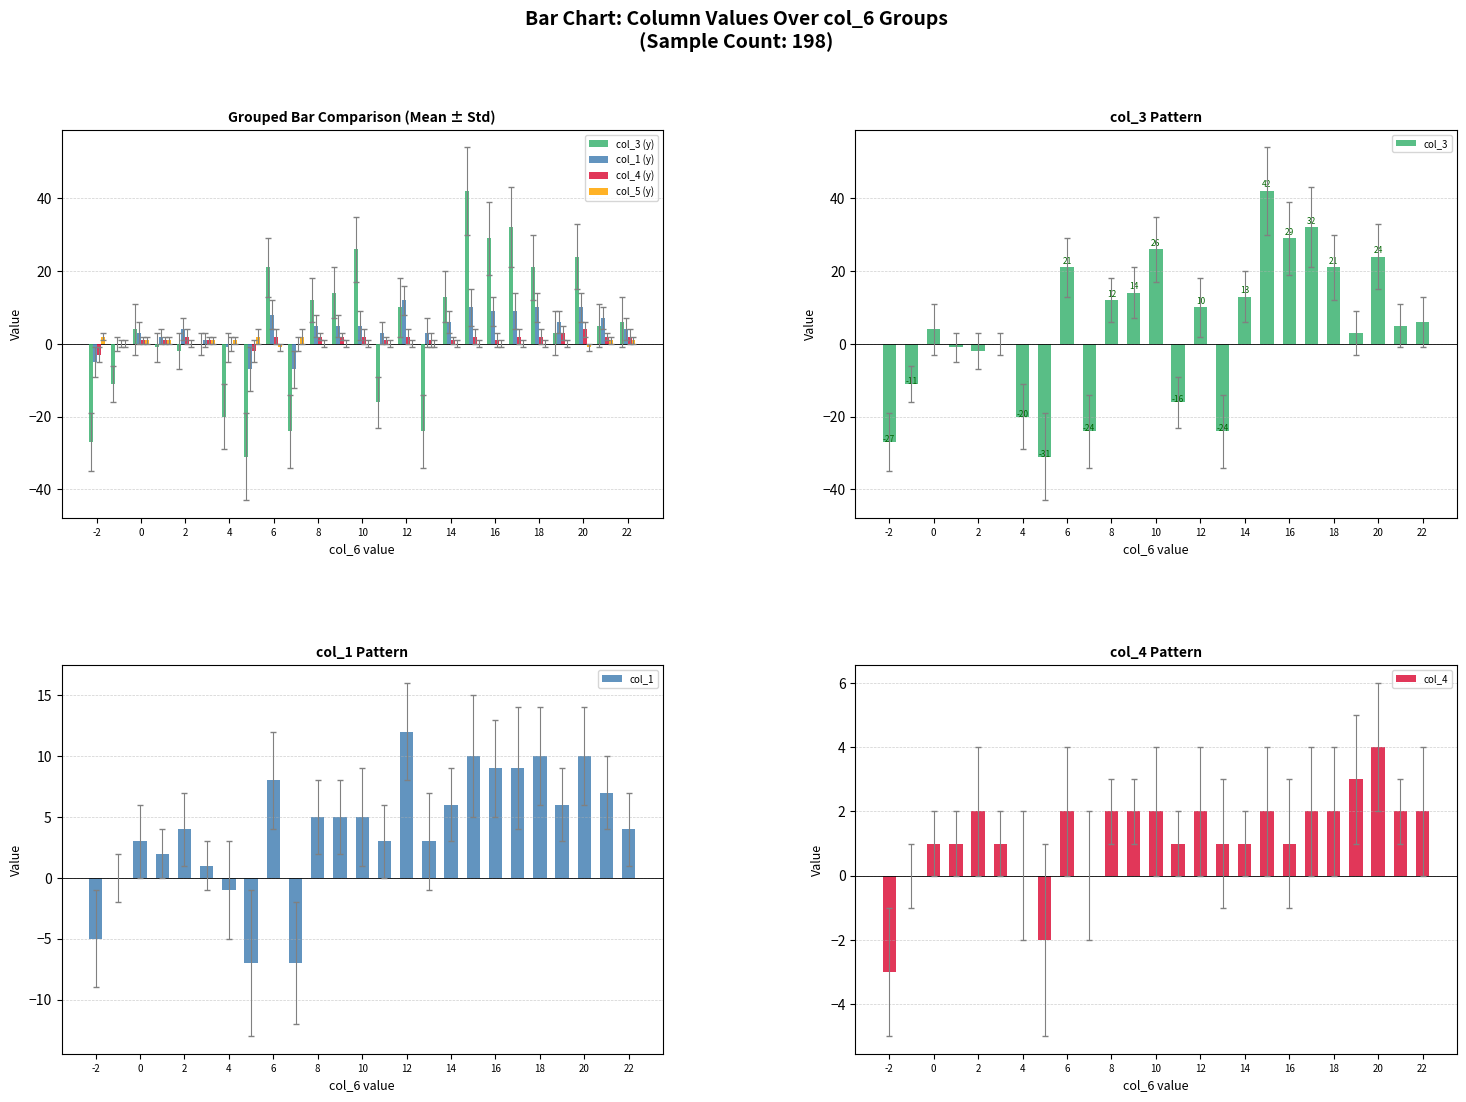

How many distinct data groups are displayed?

4